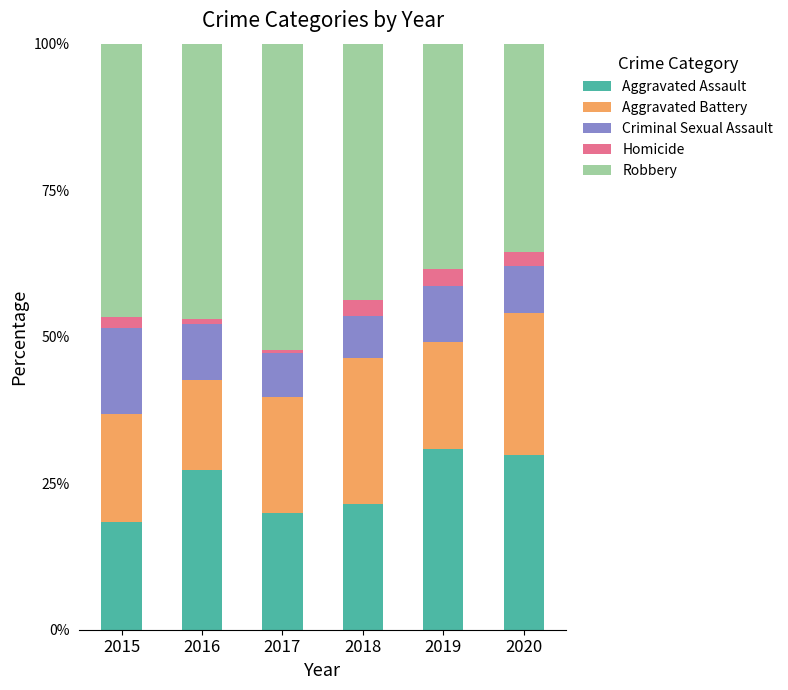

What is the difference between the Aggravated Assault values at 2015 and 2017?

1.4